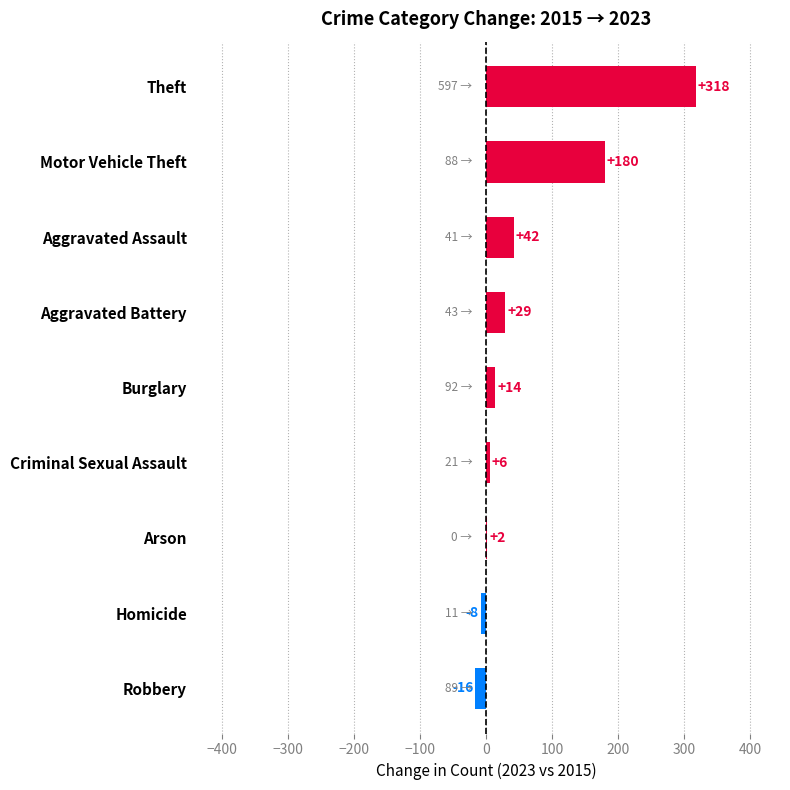

True or false: the data shows -8 at Homicide.

True